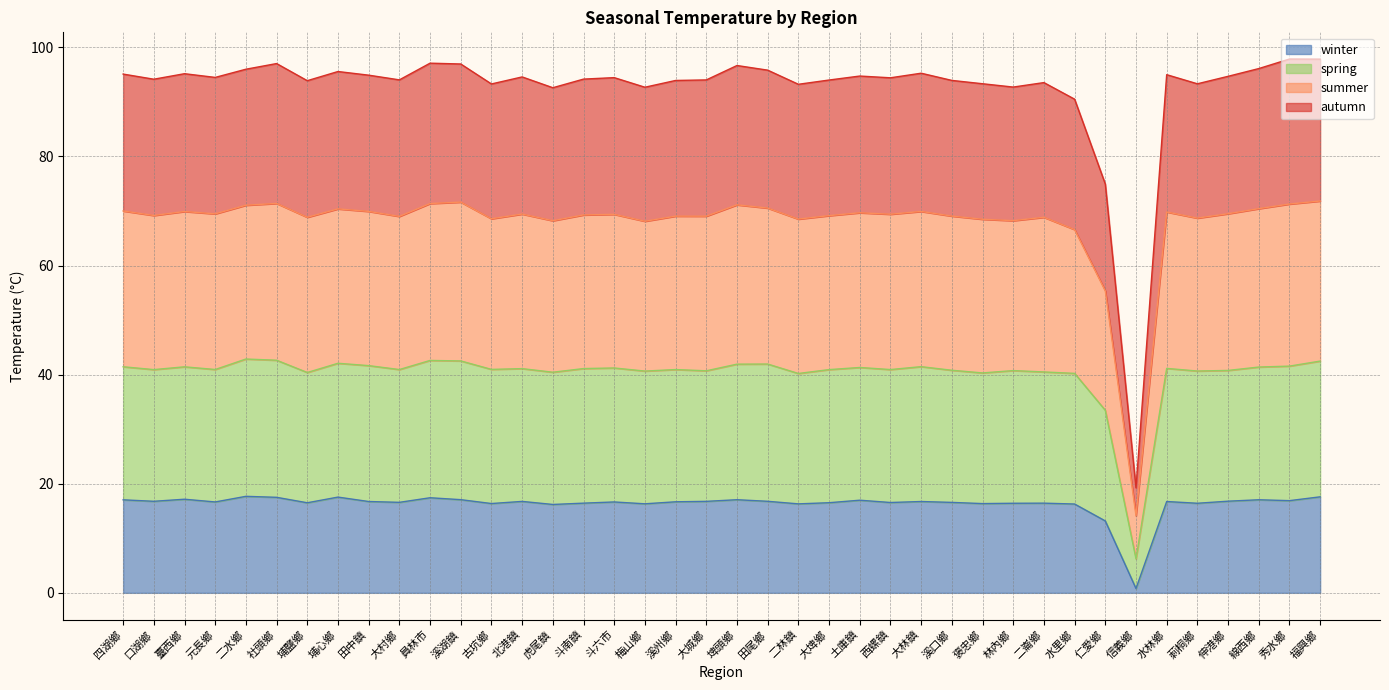

At 斗六市, list the series in order from smallest to largest.

winter, spring, autumn, summer